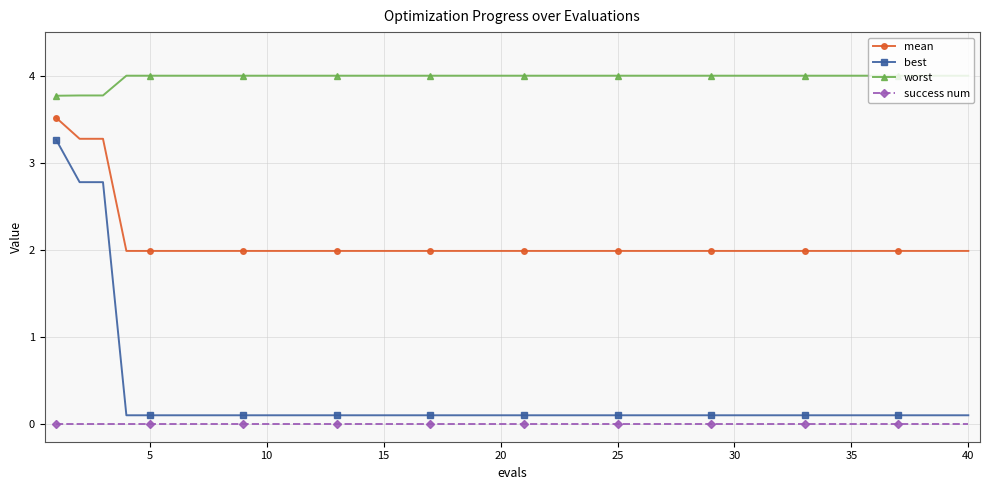

Rank the series by their maximum value, from lowest to highest.

success num, best, mean, worst